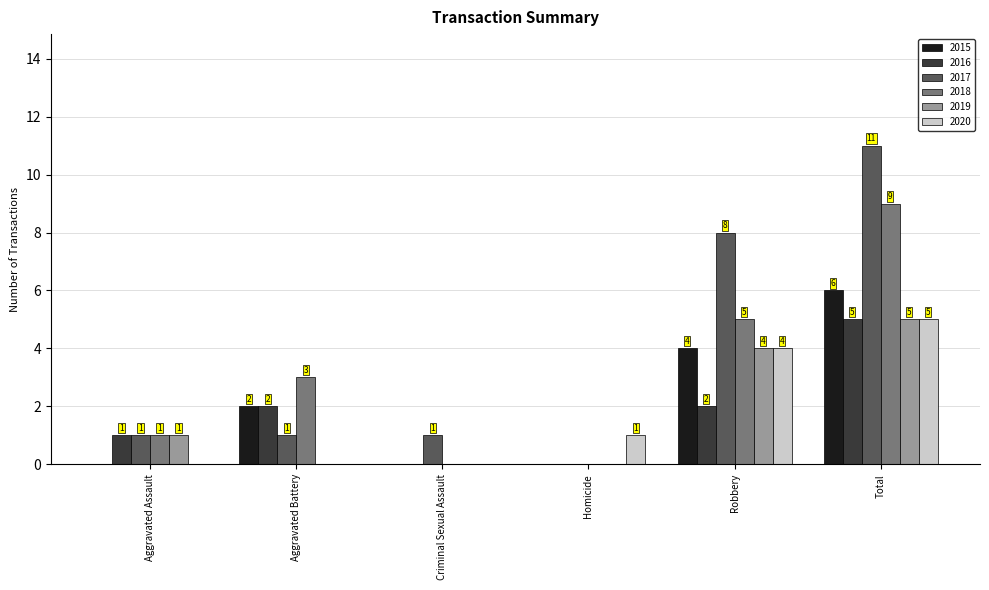

What is the sum of all 2017 values?

22